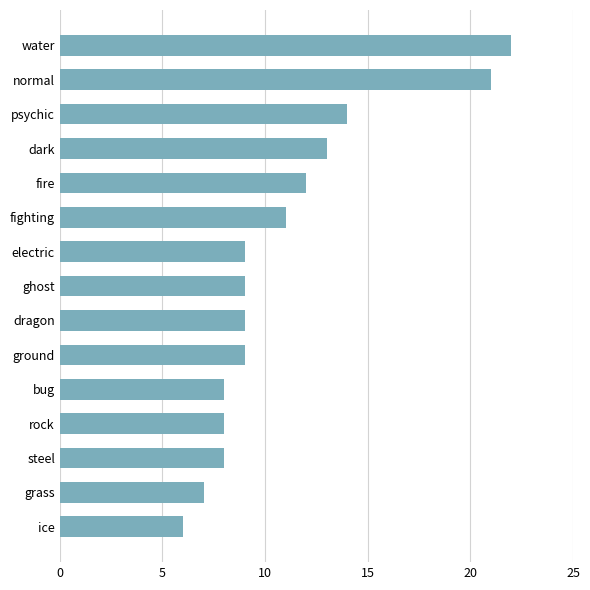

Does the chart contain stacked bars?

No